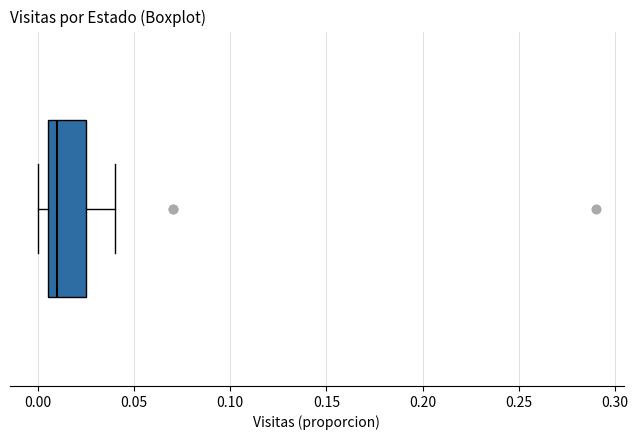

Transcribe this box plot: give where the median line is, the range the box spans, and where the two whiskers end, as read against the x-axis. The values are not printed on the chart, so give them approximately, as read against the axis.

median 0.010, box 0.005 to 0.025, whiskers 0.000 to 0.040